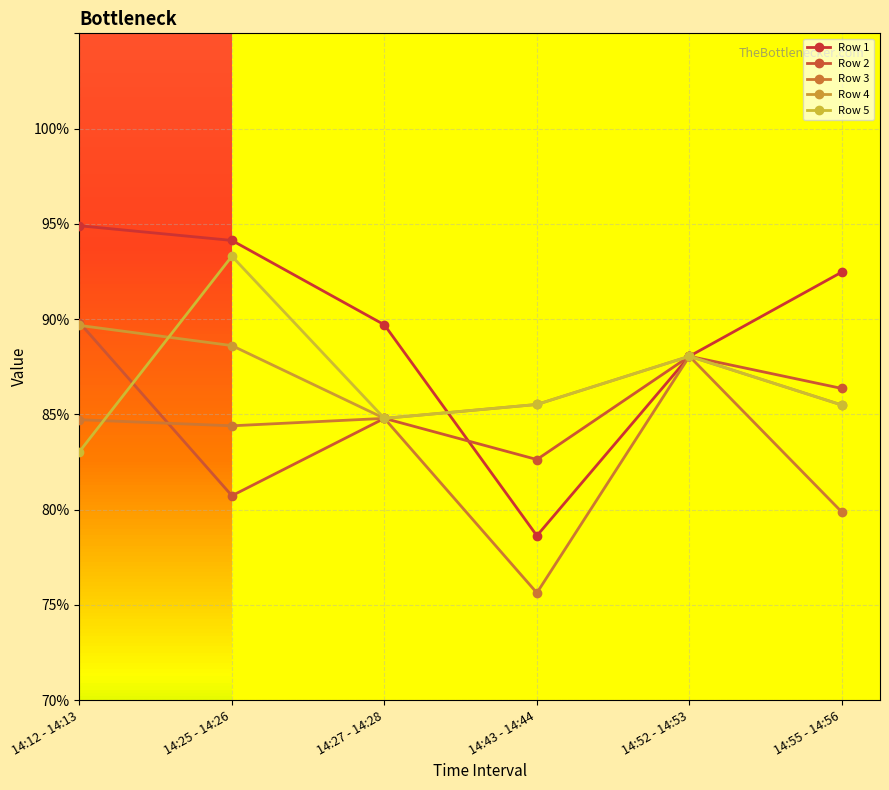

What is the difference between the Row 1 values at 14:52 - 14:53 and 14:27 - 14:28?

1.7